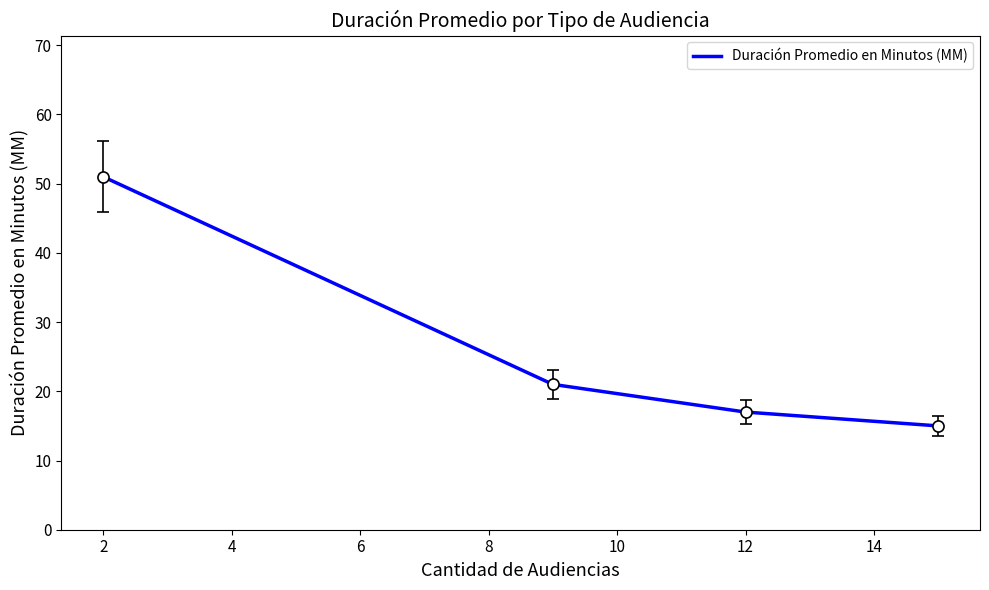

True or false: the data has more than 1 interior local peaks.

False